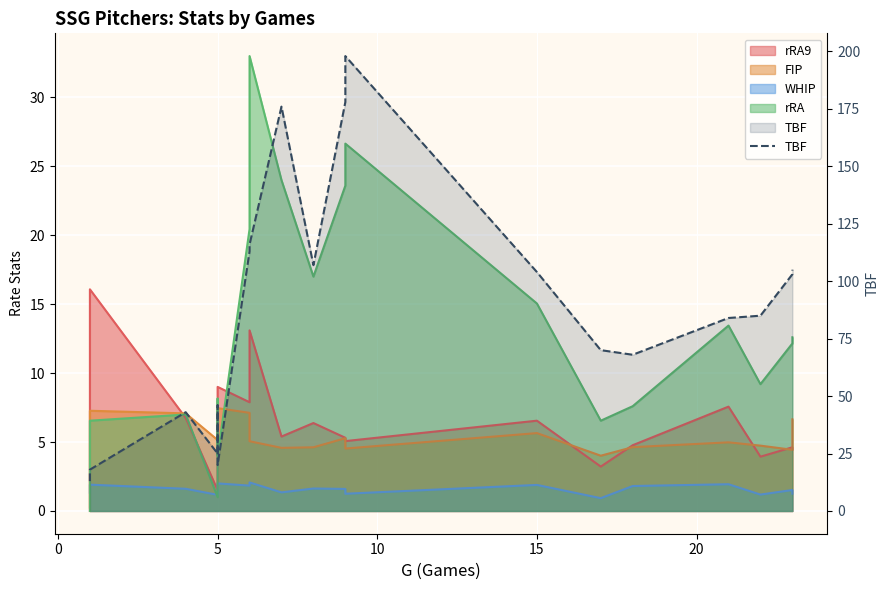

What is the value of the 3rd point from the left?

43